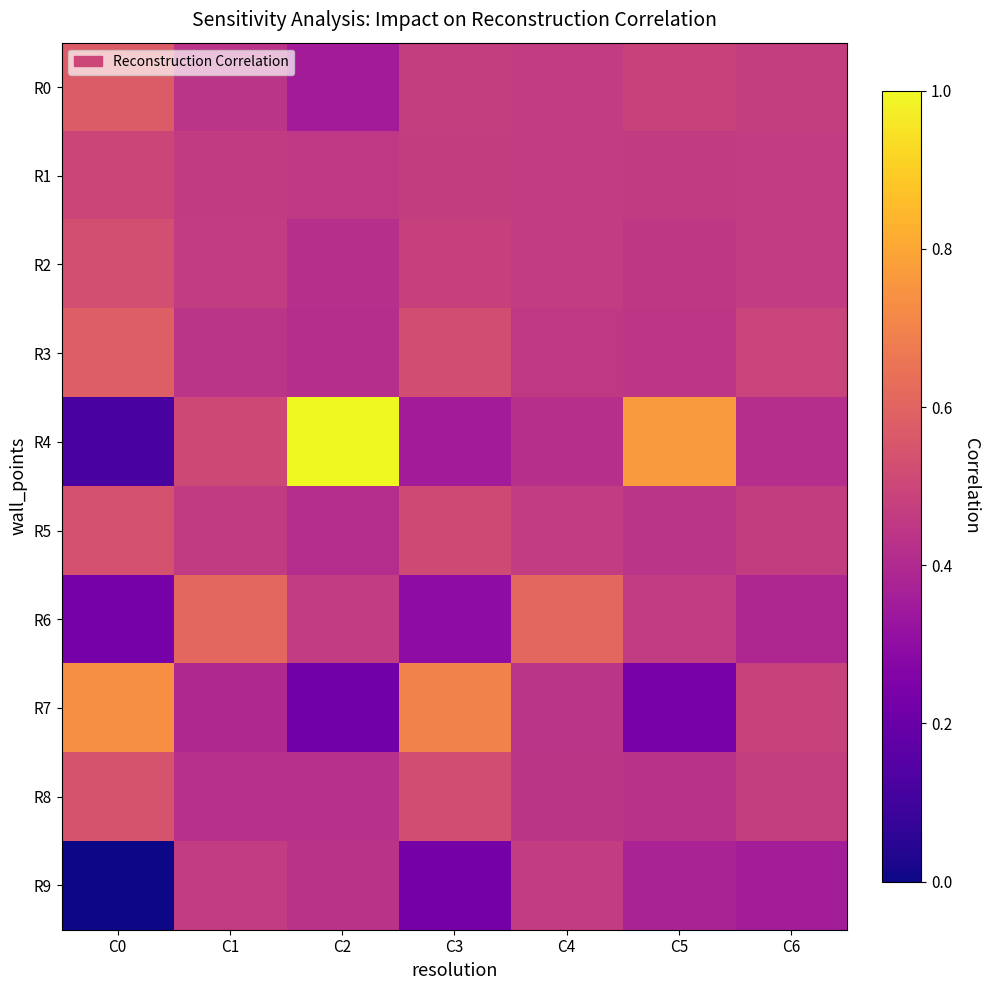

Which label corresponds to the largest value in the chart?

C2